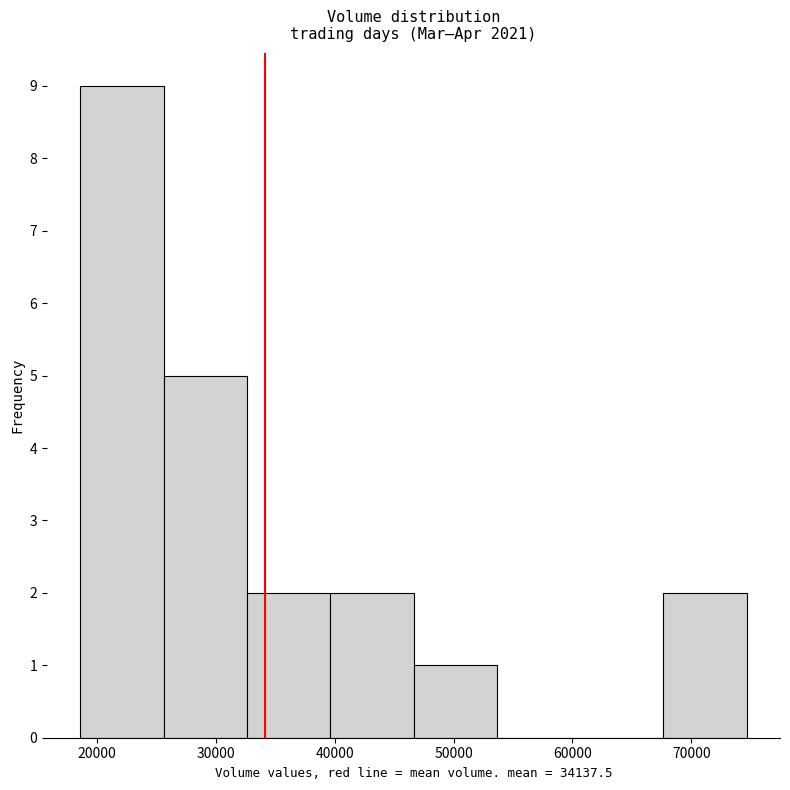

Reading left to right, transcribe this chart: for each bar, give the range it covers on the x-axis and its height. Neither the bar edges nor the heights are printed on the chart, so give them approximately, as read against the axes.

19000 to 26000: 9
26000 to 33000: 5
33000 to 40000: 2
40000 to 47000: 2
47000 to 54000: 1
54000 to 61000: 0
61000 to 68000: 0
68000 to 75000: 2